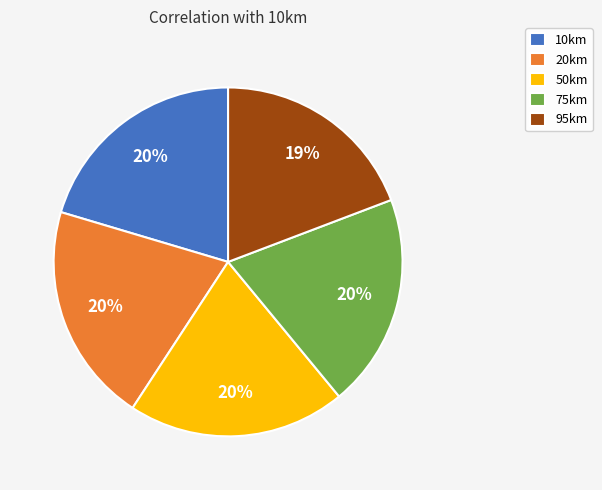

To the nearest percent, what is the average slice percentage?

20%